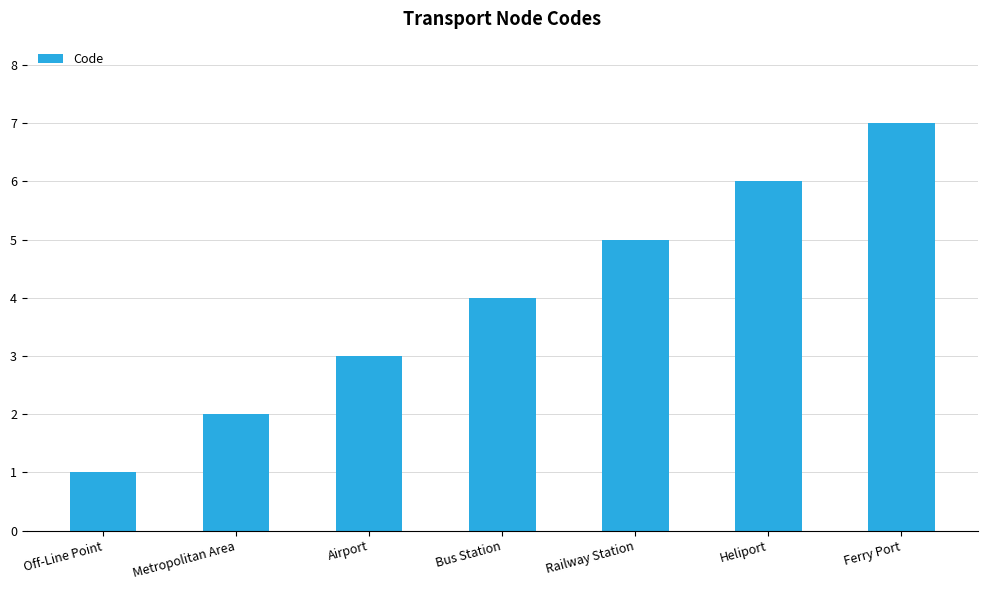

Which has a higher value, Off-Line Point or Bus Station?

Bus Station